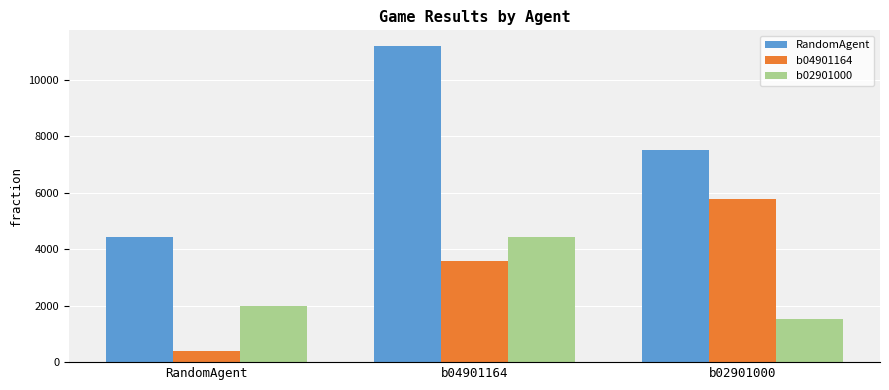

What are all the series names shown in the legend?

RandomAgent, b04901164, b02901000